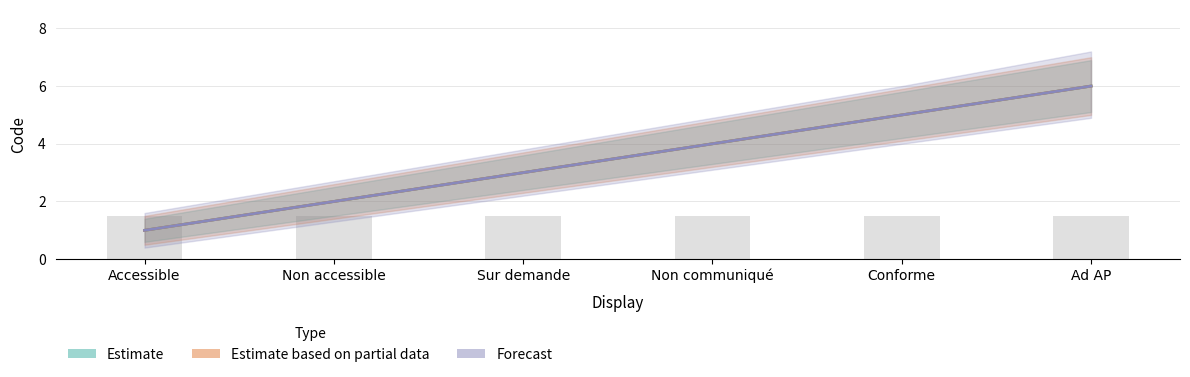

Rank the categories by Estimate value from highest to lowest.

Ad AP, Conforme, Non communiqué, Sur demande, Non accessible, Accessible